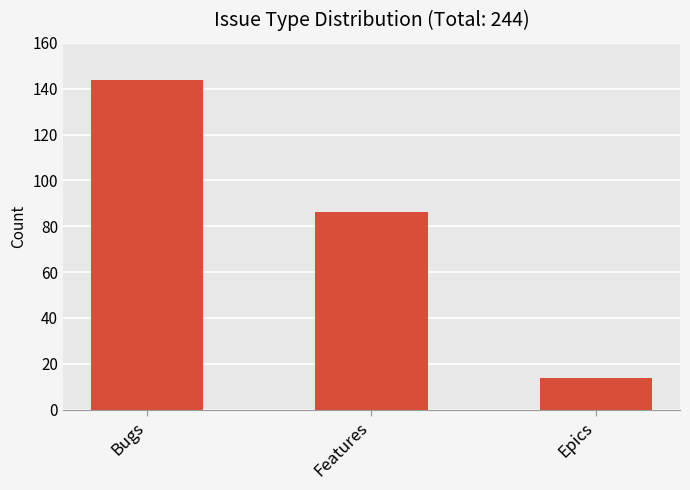

Rank the categories by value from highest to lowest.

Bugs, Features, Epics